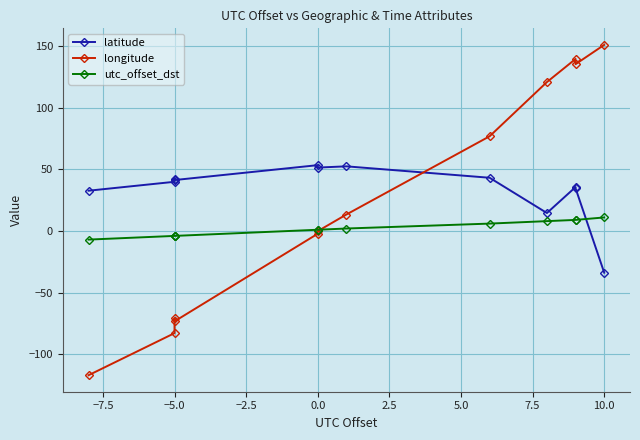

How many values in the latitude series exceed 41?

6